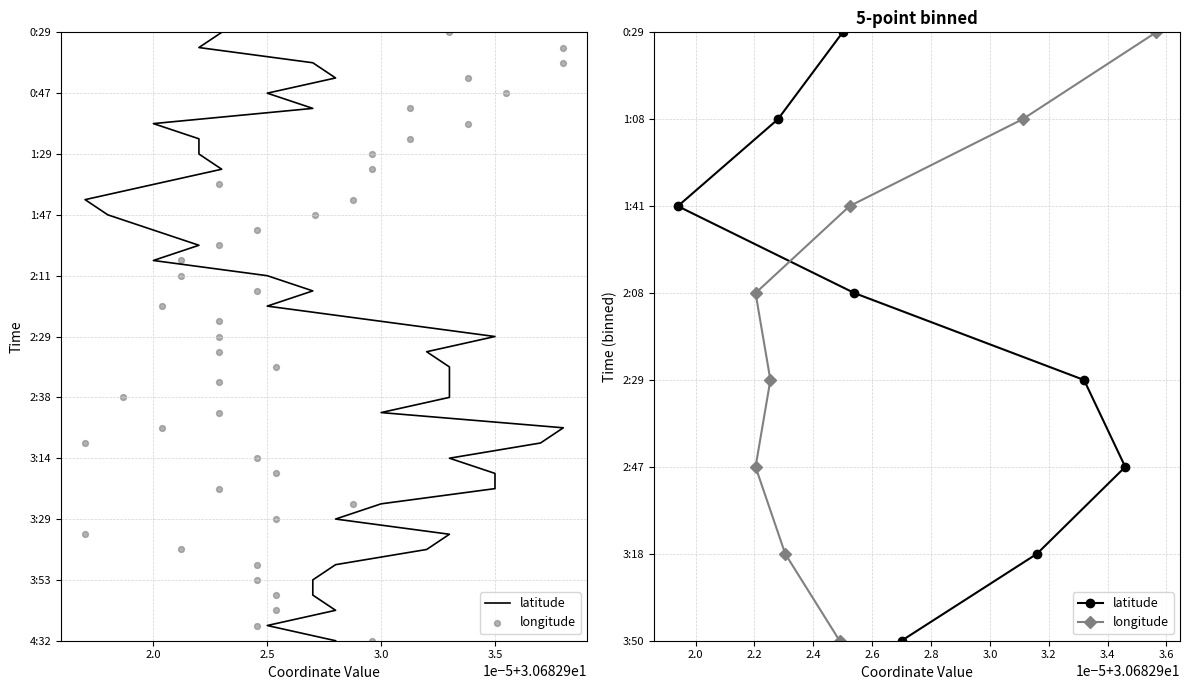

Which series has the largest total across all categories?

latitude